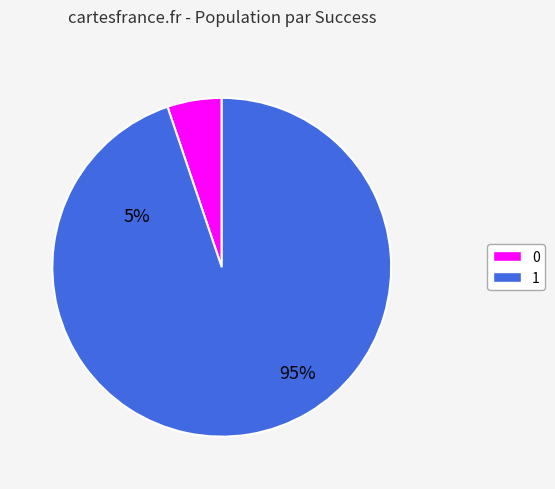

Combined, do 1 and 0 account for over 50%?

Yes